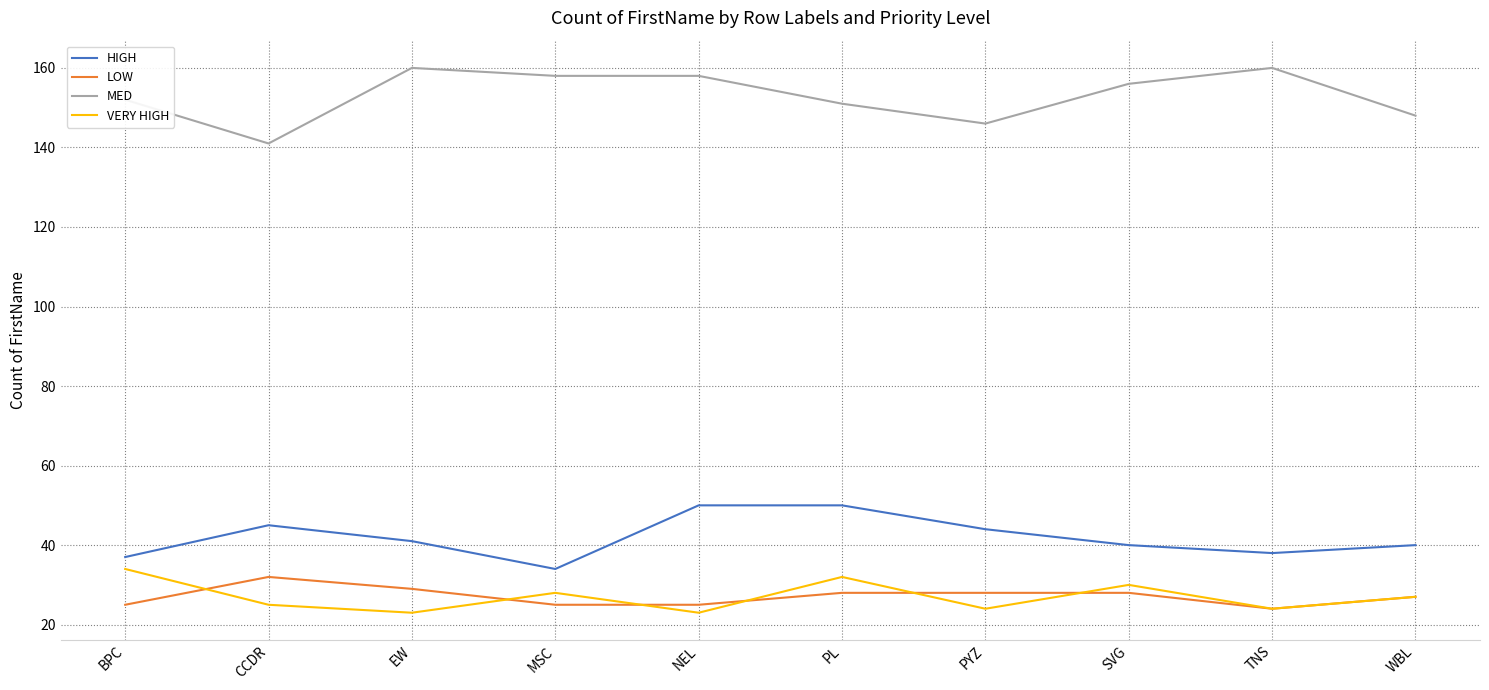

Which series has the largest total across all categories?

MED